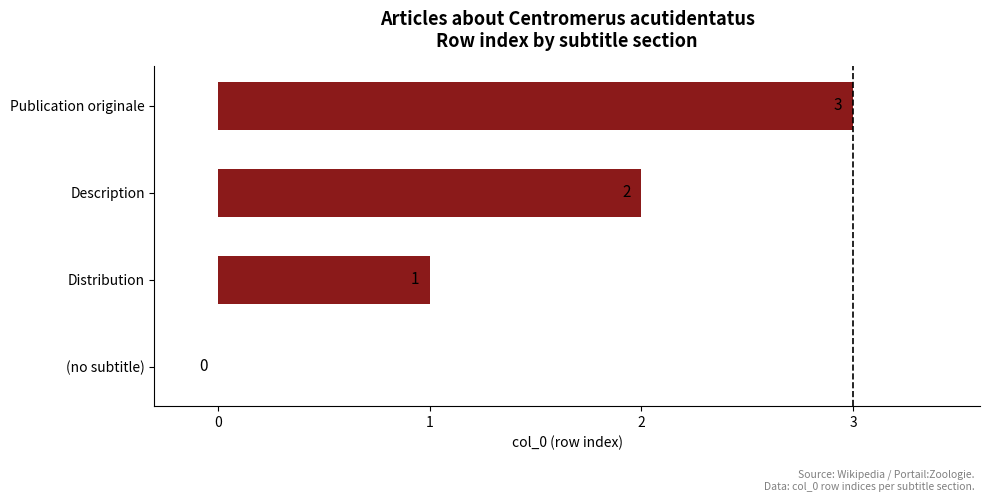

What is the greatest value displayed?

3